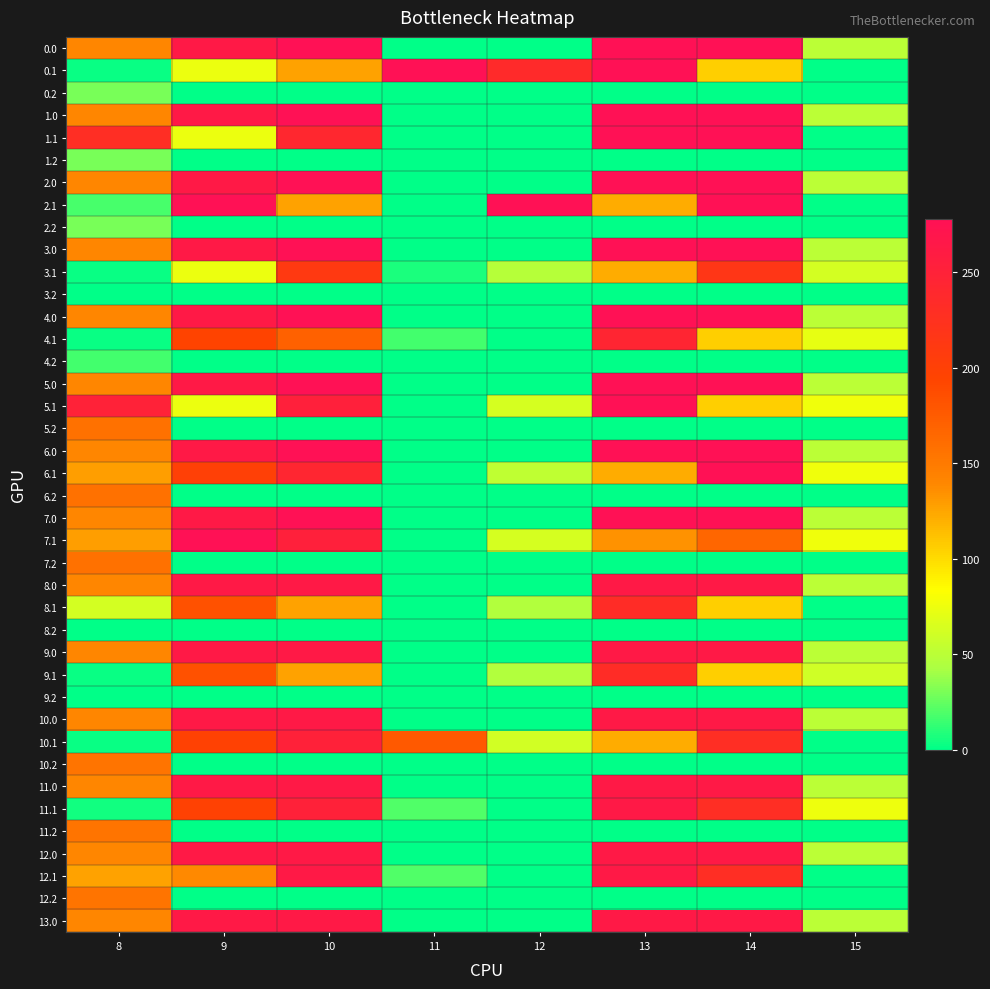

What is the difference between the highest and lowest values at 9?

278.0